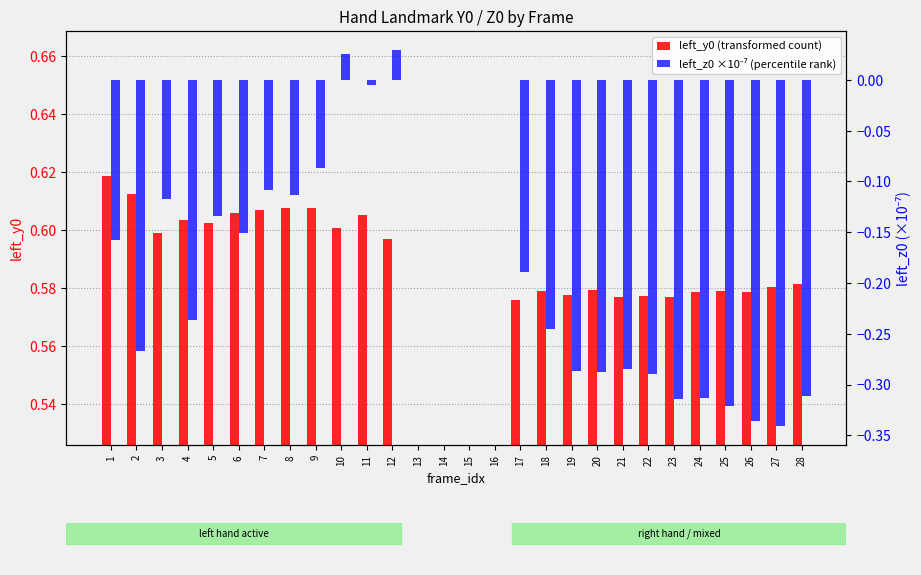

At which category is the sum across all series the highest?

12